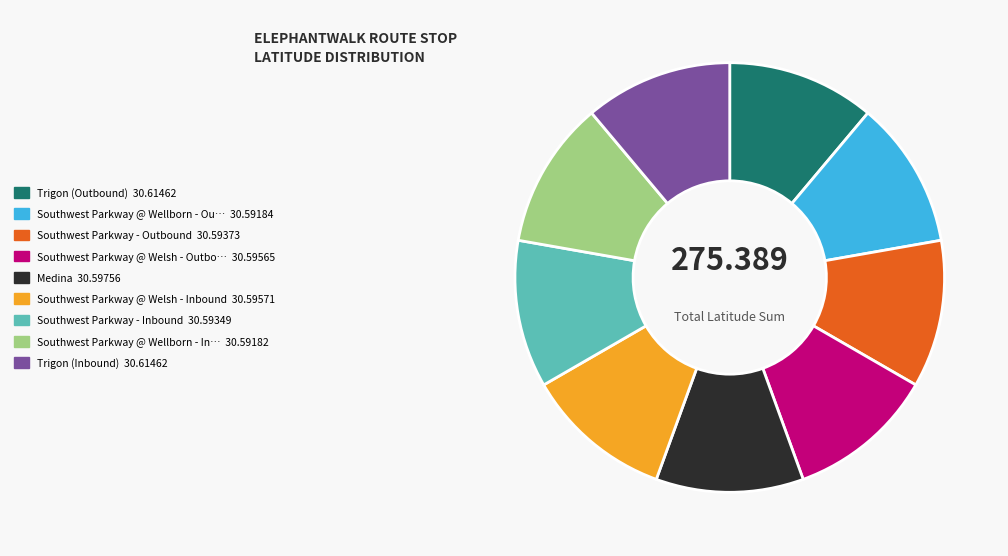

Is there a majority slice in this chart?

No